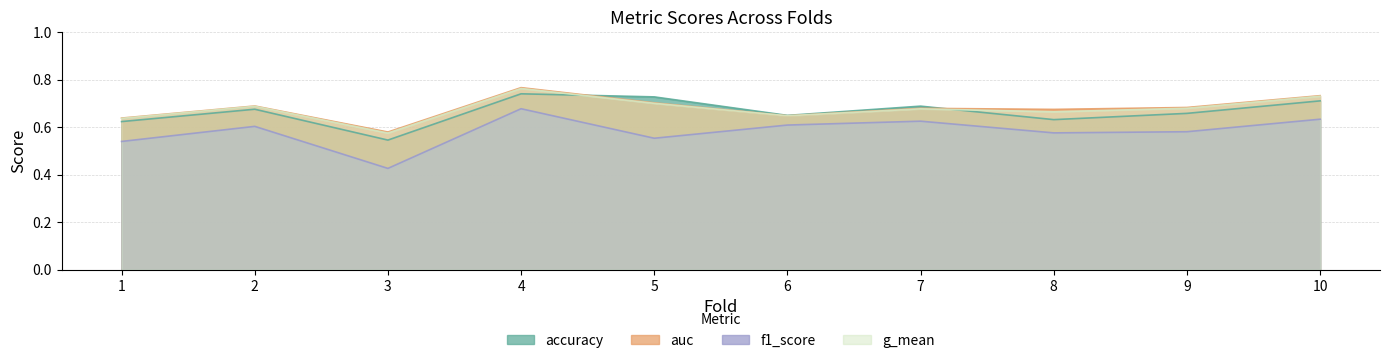

The g_mean series shows 0.7 at 2. True or false?

True